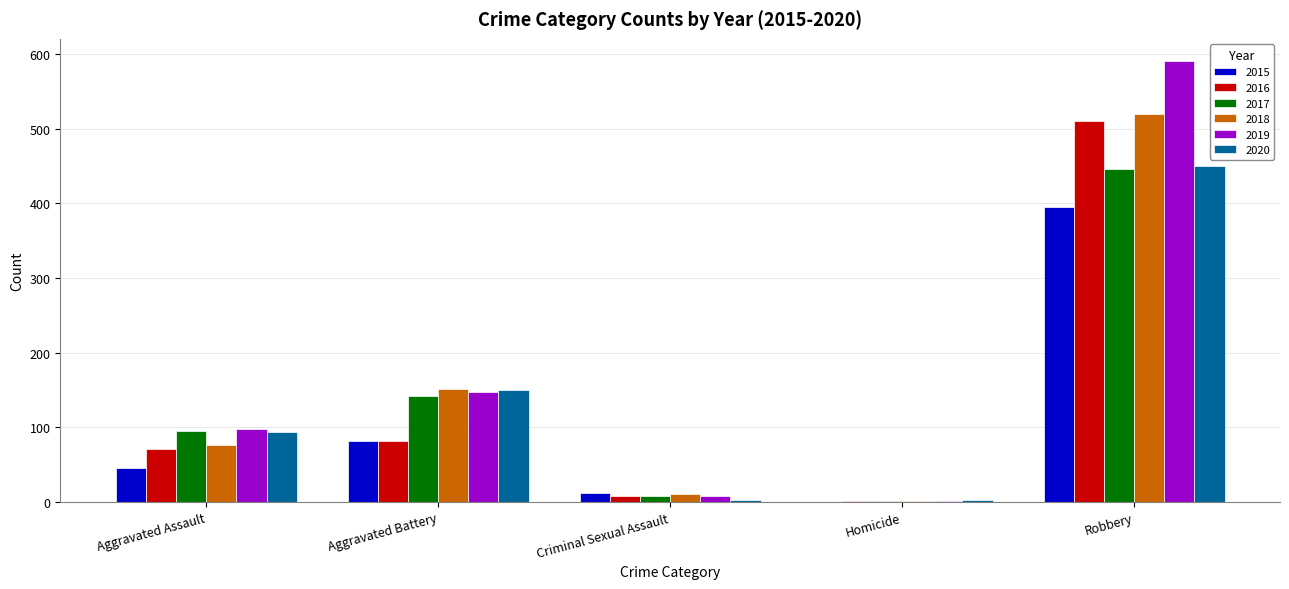

Reading left to right, extract all data points from this chart.

2015: Aggravated Assault=46	Aggravated Battery=82	Criminal Sexual Assault=12	Homicide=0	Robbery=395
2016: Aggravated Assault=71	Aggravated Battery=82	Criminal Sexual Assault=8	Homicide=1	Robbery=510
2017: Aggravated Assault=95	Aggravated Battery=142	Criminal Sexual Assault=8	Homicide=1	Robbery=446
2018: Aggravated Assault=77	Aggravated Battery=152	Criminal Sexual Assault=11	Homicide=1	Robbery=520
2019: Aggravated Assault=98	Aggravated Battery=148	Criminal Sexual Assault=8	Homicide=2	Robbery=591
2020: Aggravated Assault=94	Aggravated Battery=150	Criminal Sexual Assault=3	Homicide=3	Robbery=450